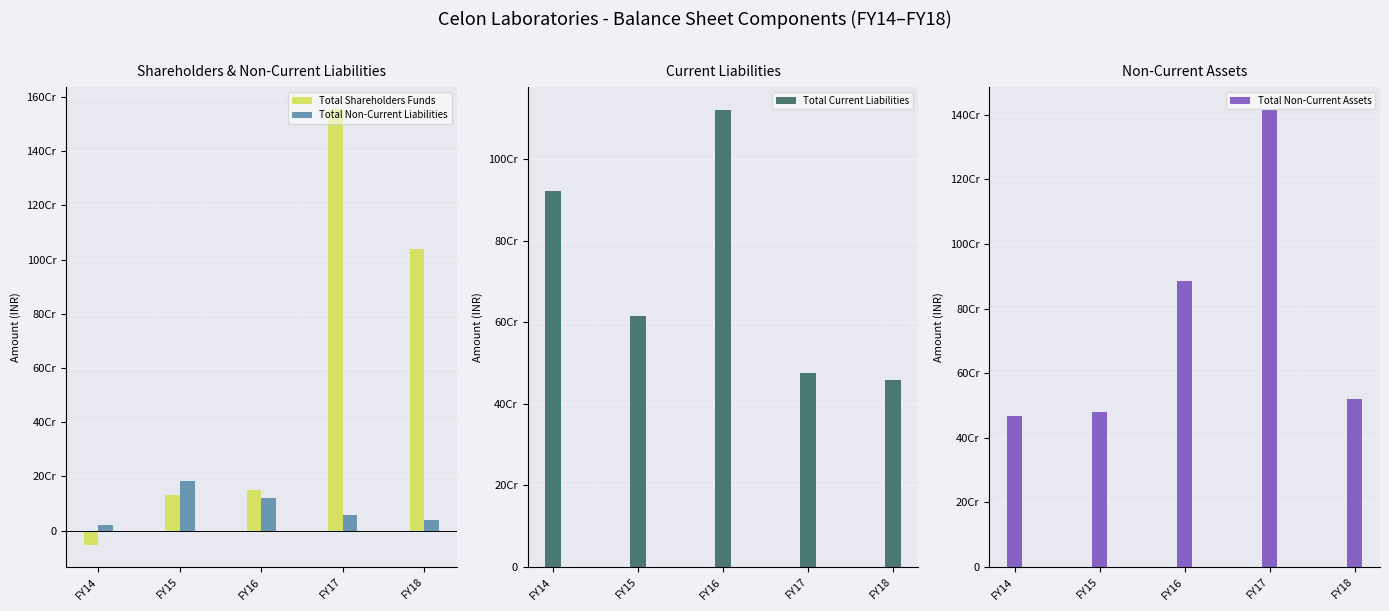

Which series has the largest range (max minus min)?

Total Shareholders Funds